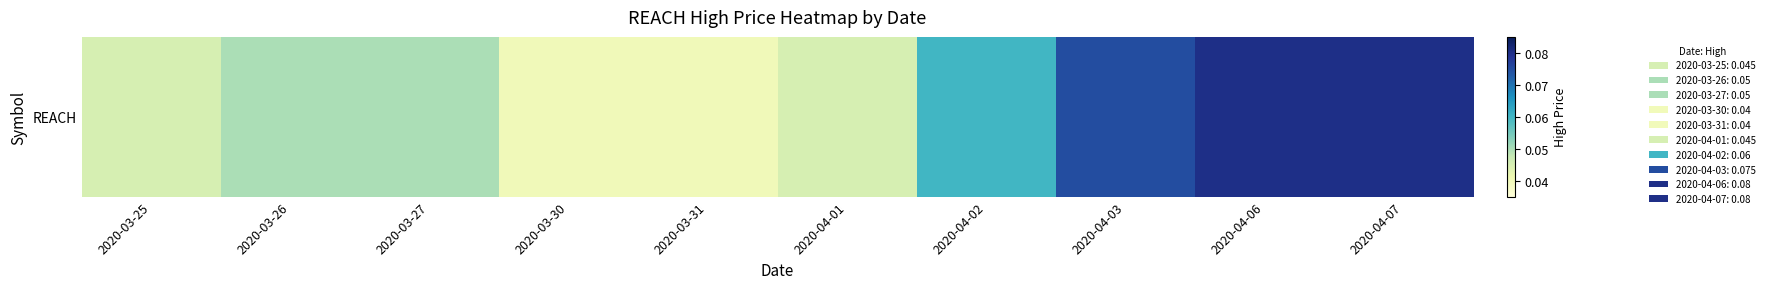

Reading left to right, what are all the values shown in this chart?

2020-03-25=0.0	2020-03-26=0.1	2020-03-27=0.1	2020-03-30=0.0	2020-03-31=0.0	2020-04-01=0.0	2020-04-02=0.1	2020-04-03=0.1	2020-04-06=0.1	2020-04-07=0.1